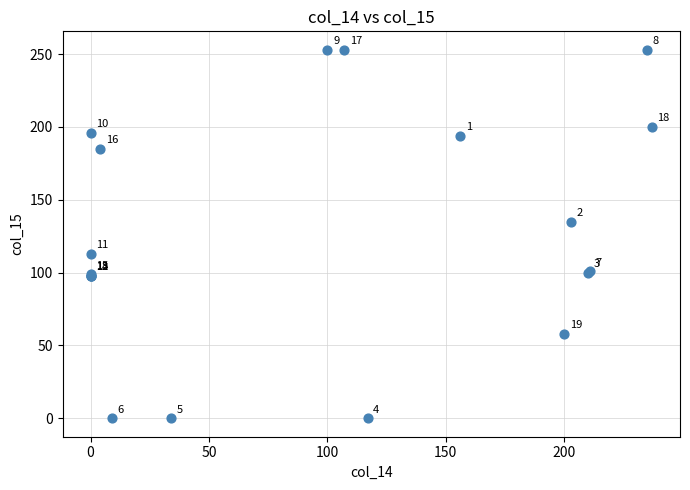

What Y value in the scatter plot is closest to 126?

135